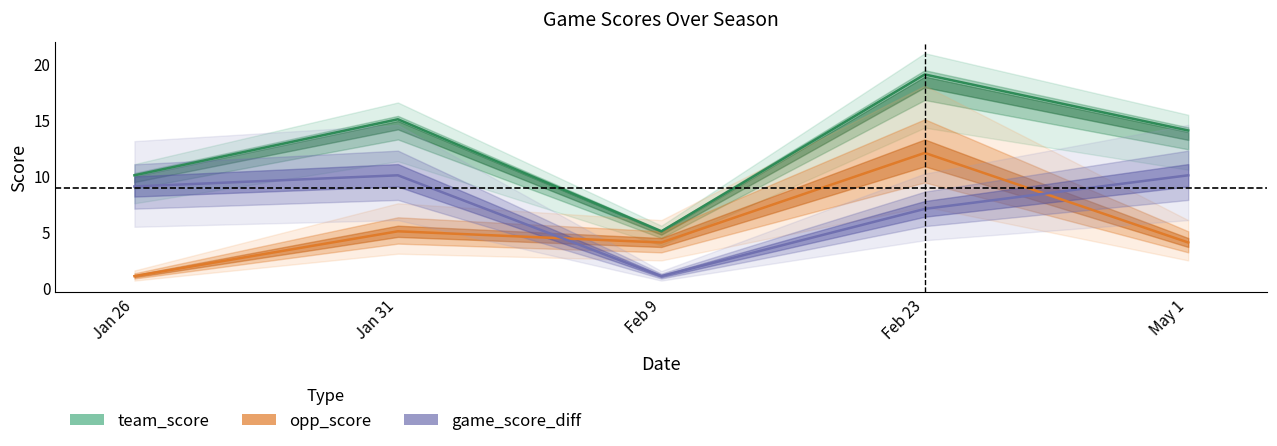

Where does the opp_score series first go above 4?

Jan 31